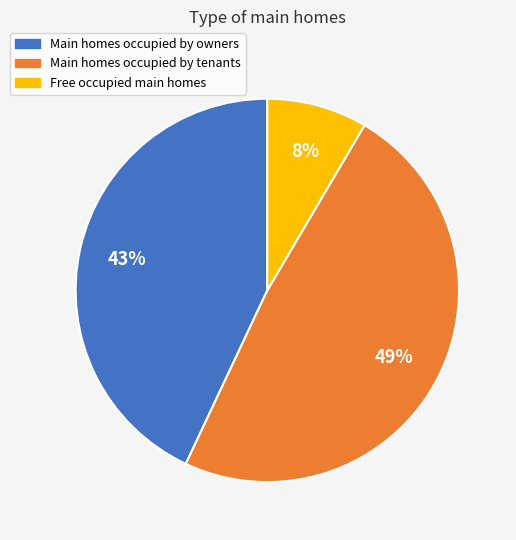

Which slice is the largest?

Main homes occupied by tenants